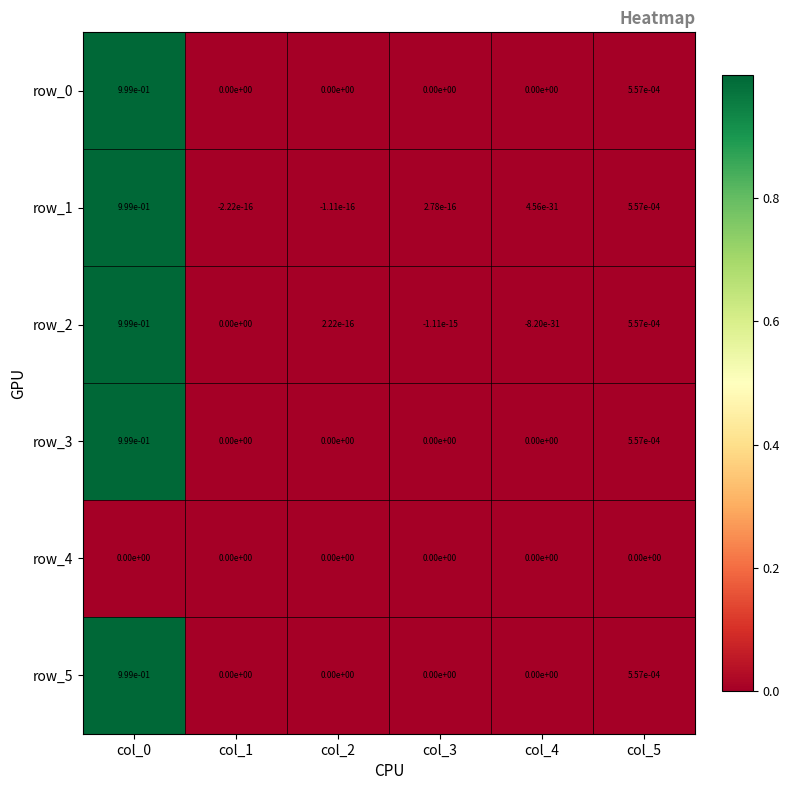

The row_5 series shows 0.0 at col_3. True or false?

True